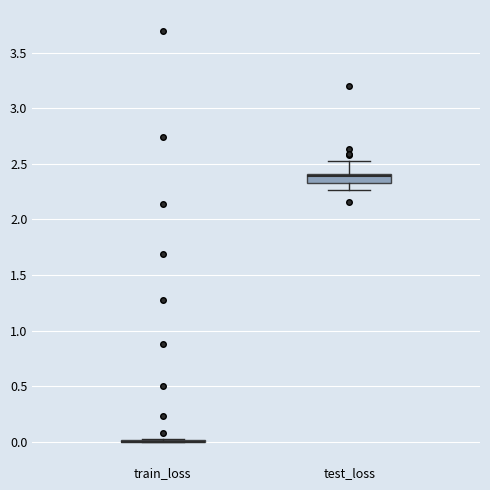

Which box is the tallest, from its lower edge to its upper edge?

test_loss